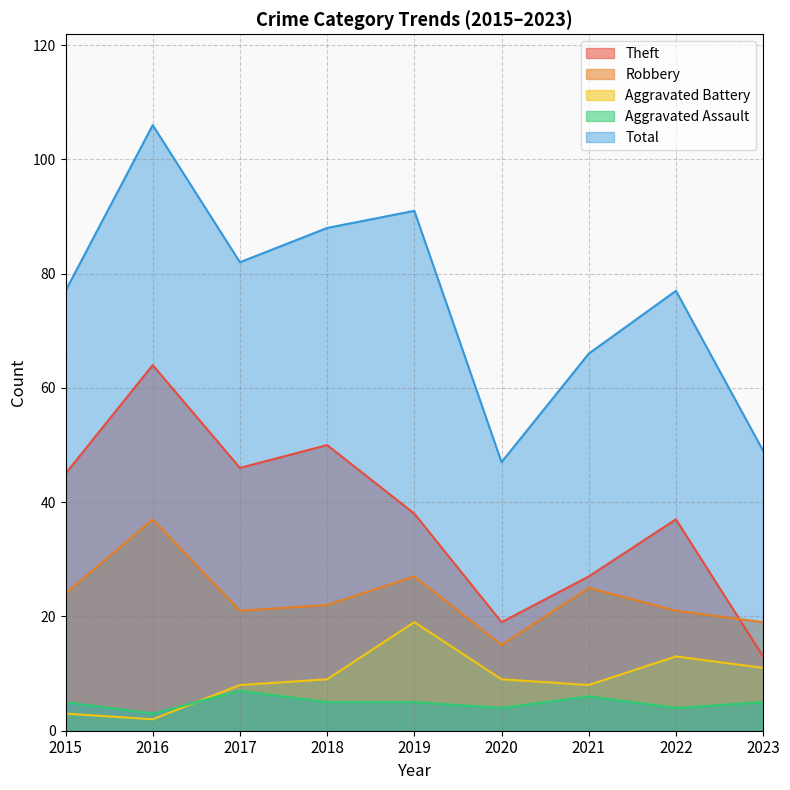

True or false: Theft has a value of 19 at 2020.

True